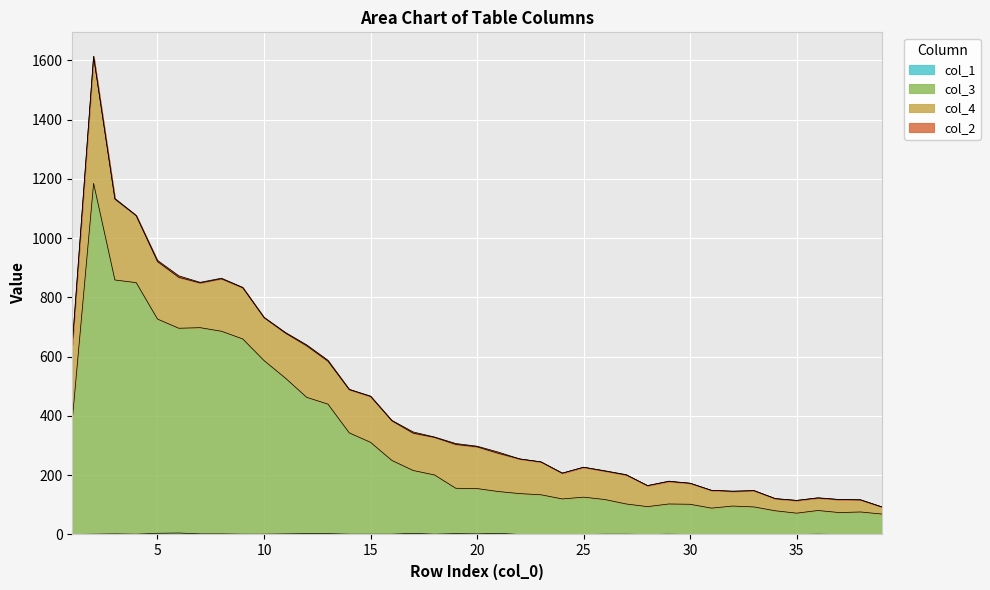

Which series has the widest spread of values?

col_3